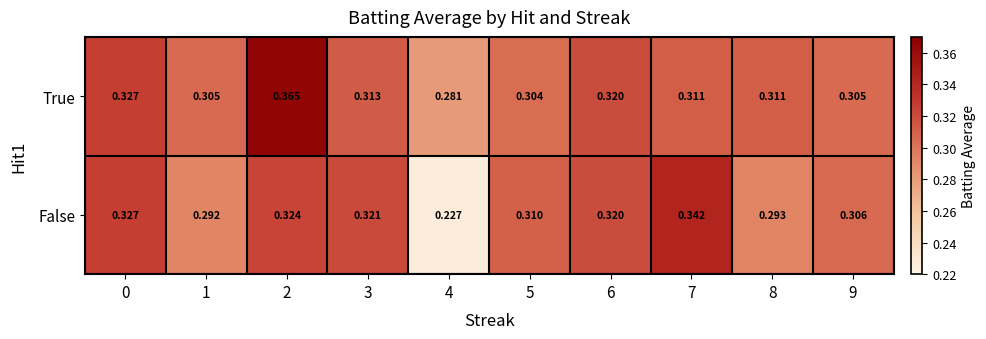

Which category has the lowest value across all series?

4